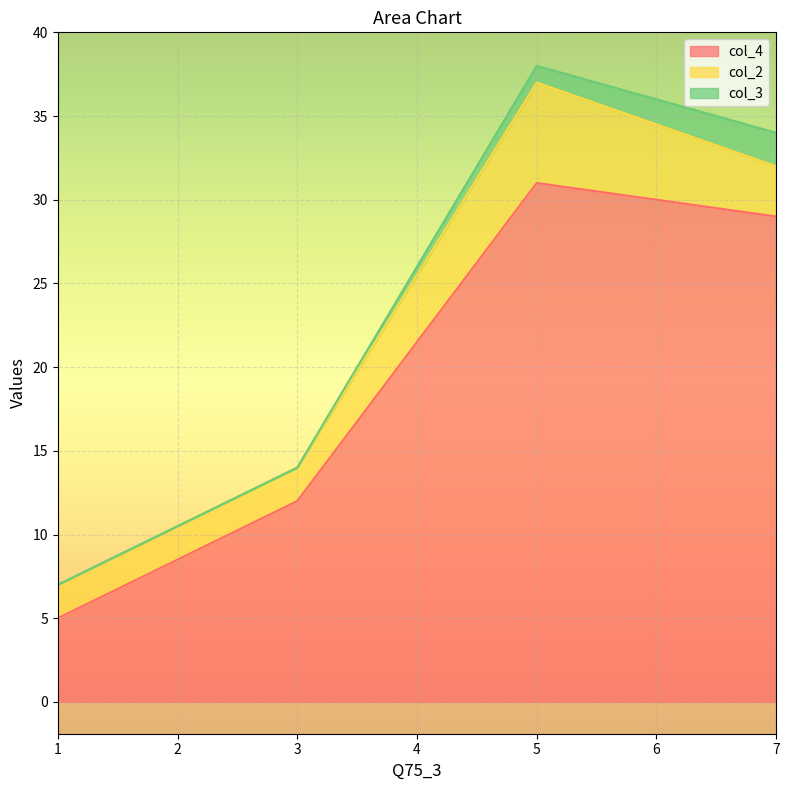

At 5, list the series in order from smallest to largest.

col_3, col_2, col_4